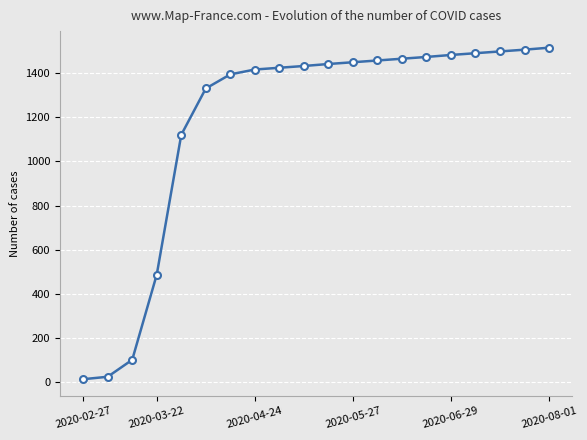

What is the sum of all values?

23533